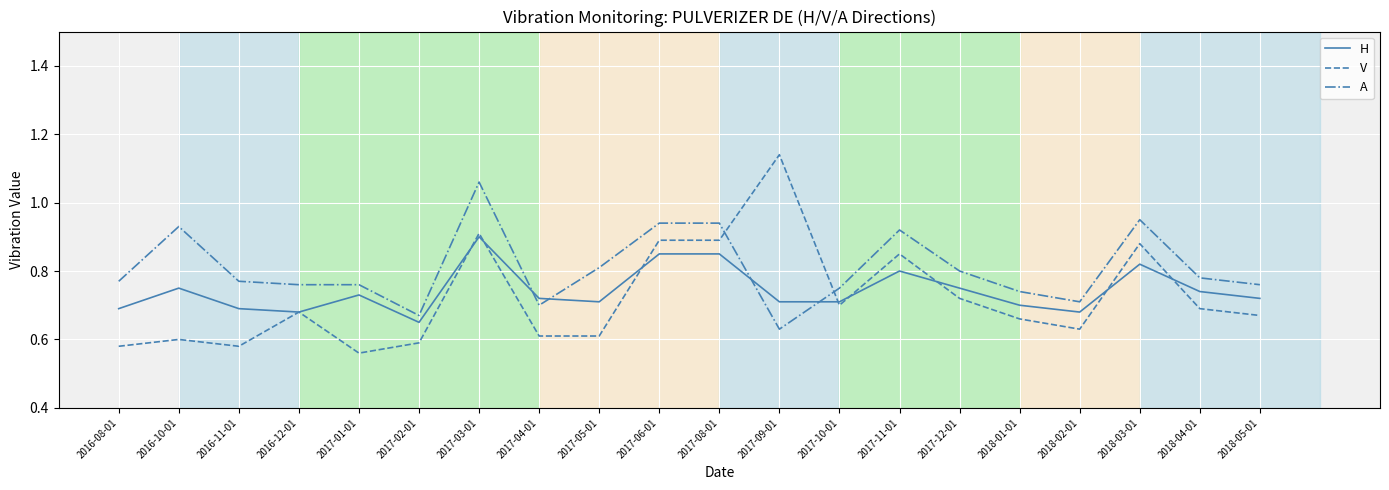

At how many categories does at least one series exceed 0?

20